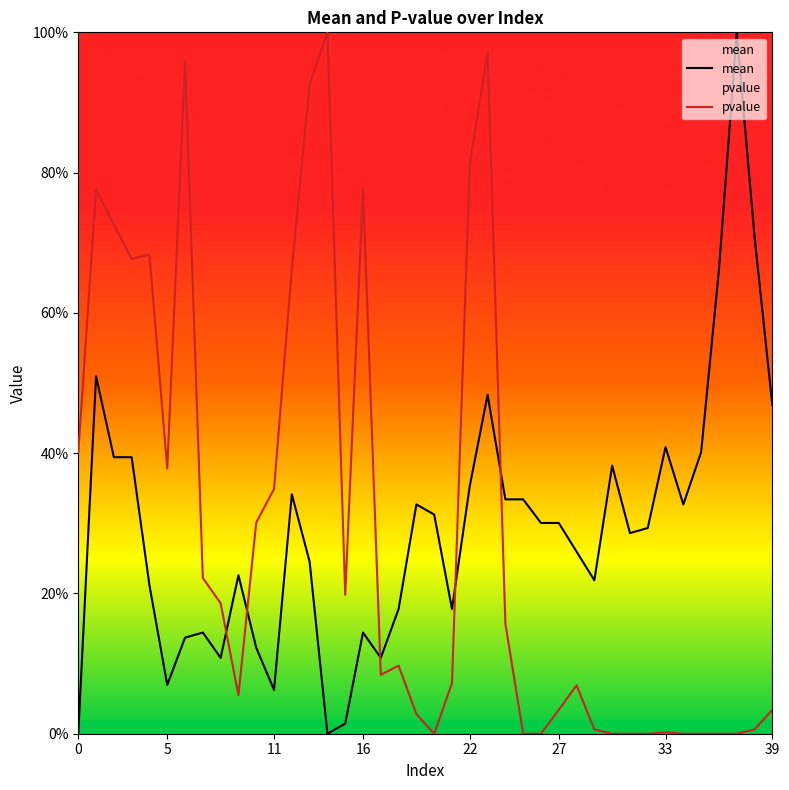

At which label does pvalue reach its peak?

14